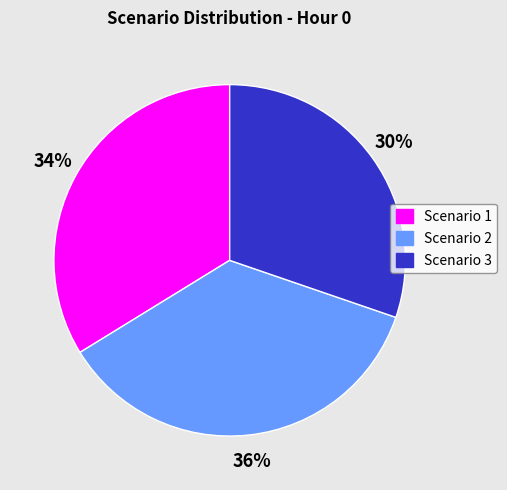

What is the ratio of the value at Scenario 3 to the value at Scenario 1?

0.9